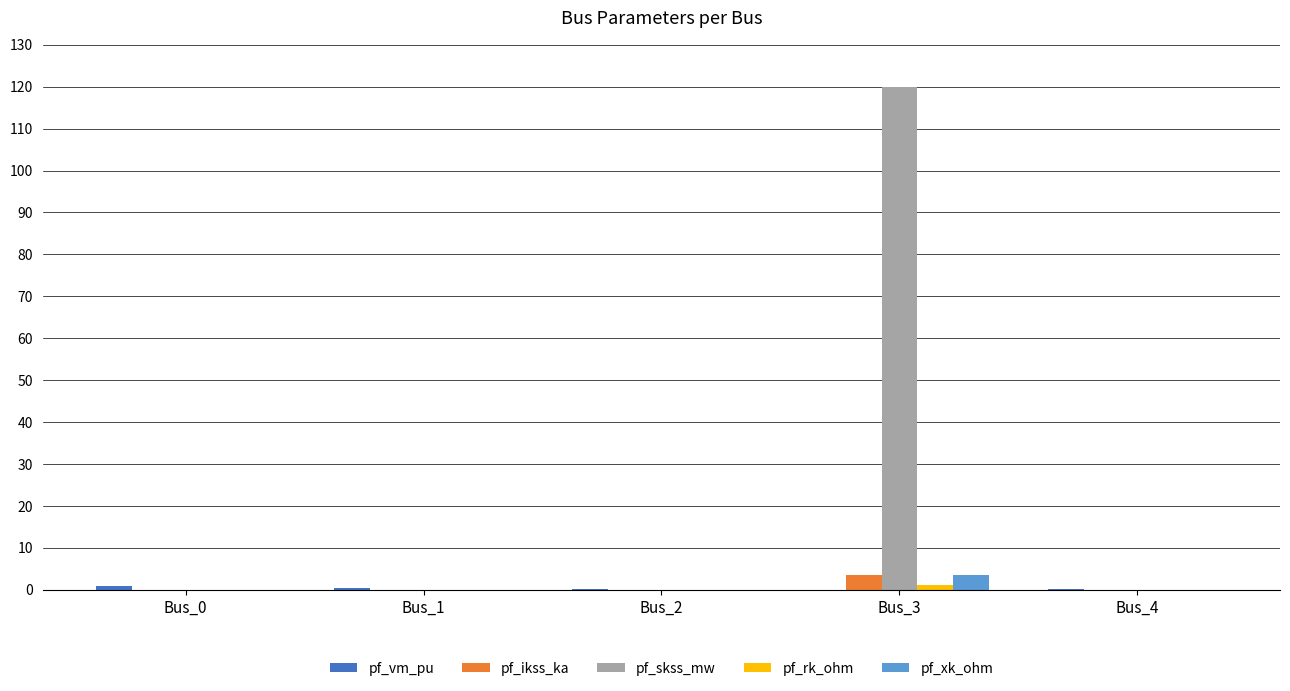

What is the average value of the pf_ikss_ka series?

0.7